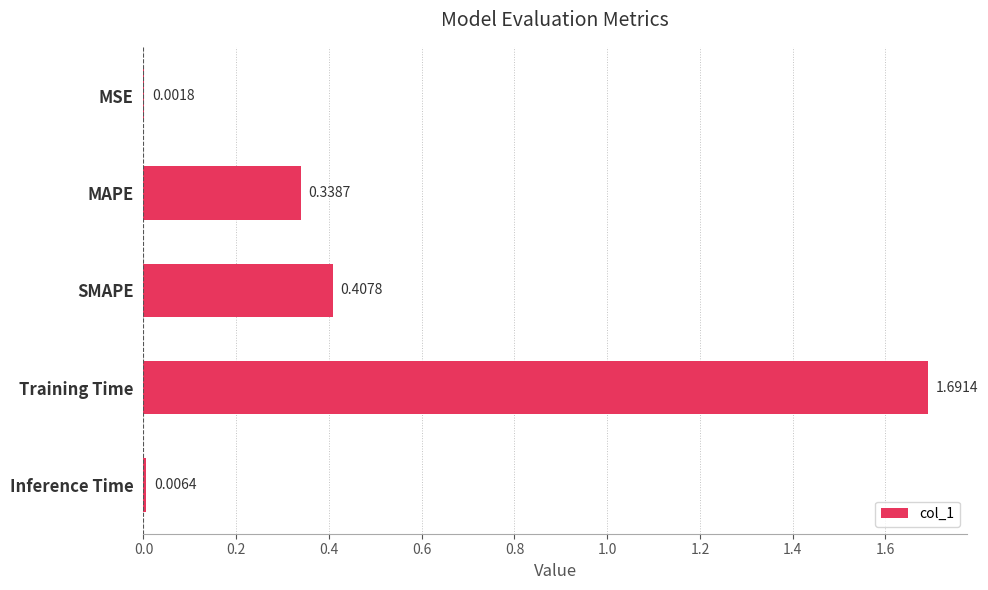

At which category does the chart reach its peak across all series?

Training Time